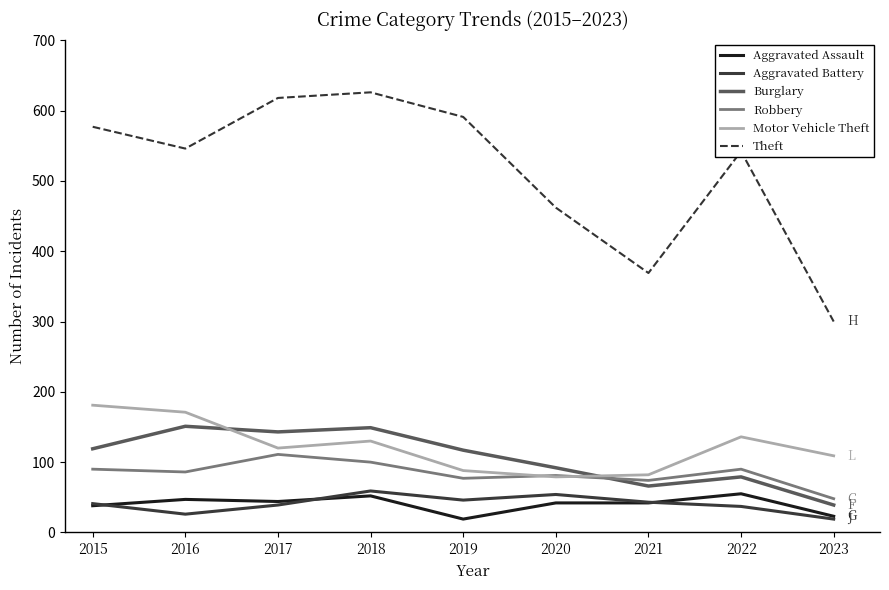

What is the approximate value of Aggravated Assault at 2016?

47